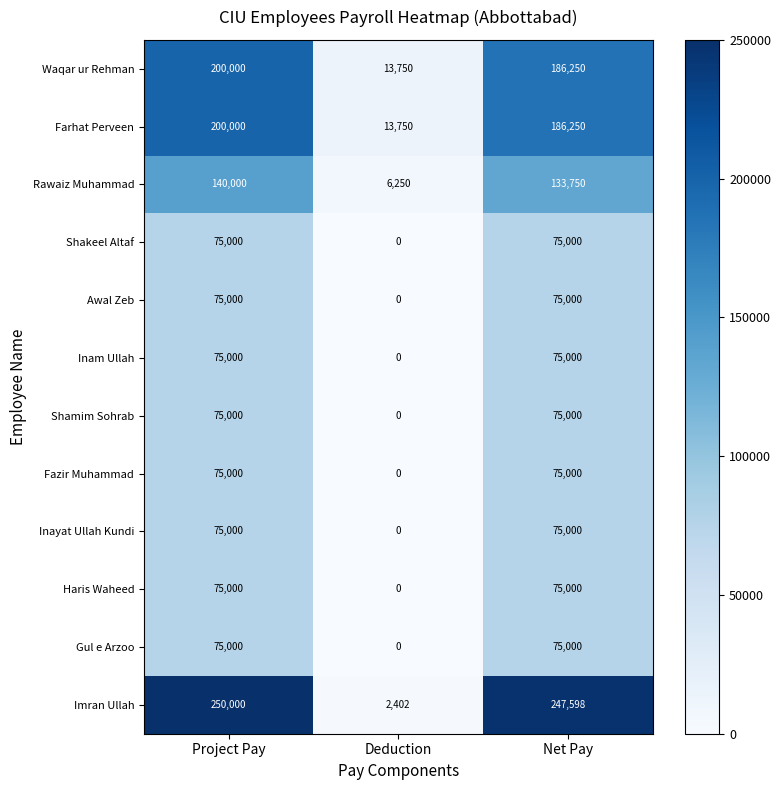

Is it true that Farhat Perveen equals 51236 at Net Pay?

False